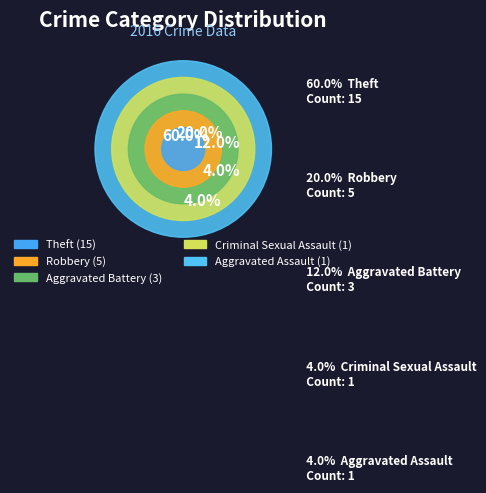

The Aggravated Battery slice represents 6% of the pie. True or false?

False